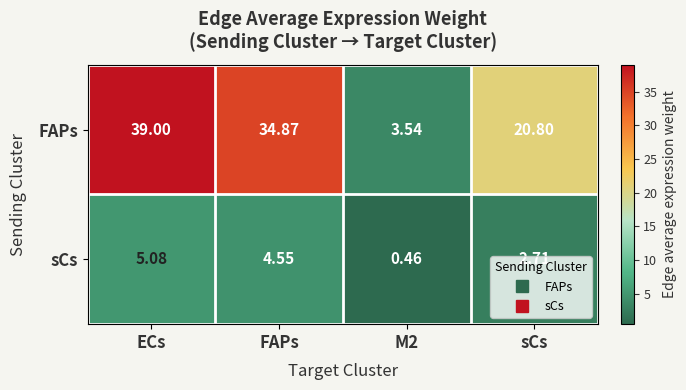

Which series has the widest spread of values?

FAPs